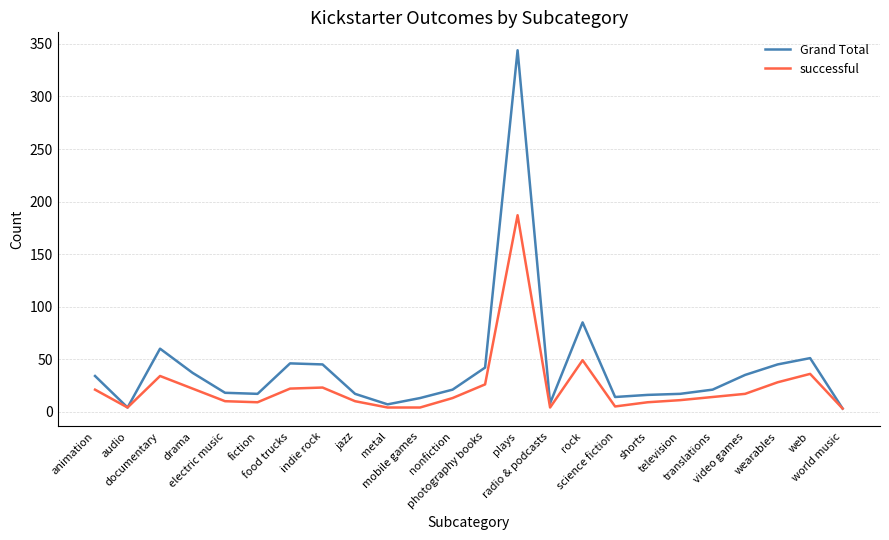

Which series has the largest total across all categories?

Grand Total